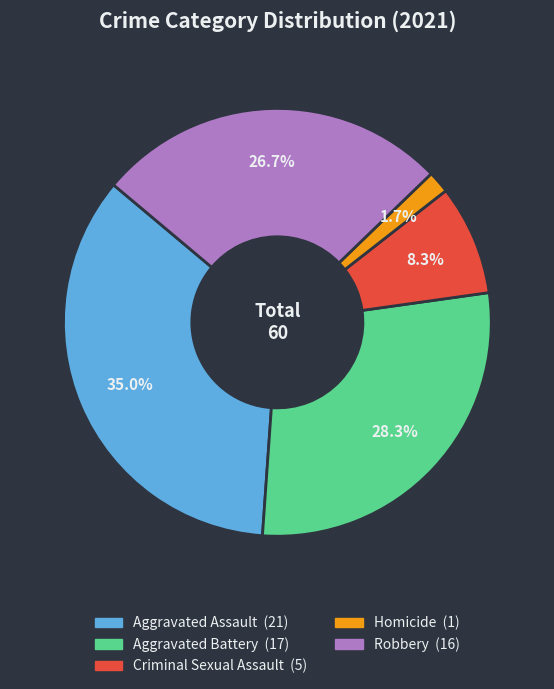

Combined, do Aggravated Assault and Criminal Sexual Assault account for over 50%?

No